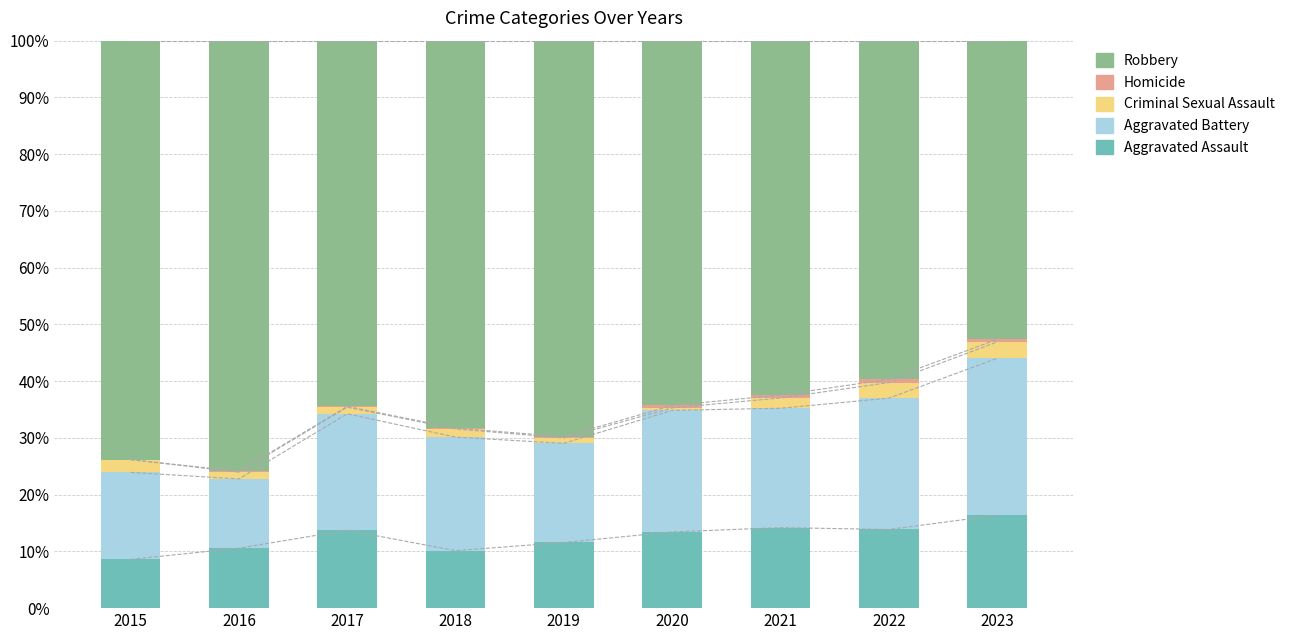

Is it true that Aggravated Battery equals 15.3 at 2015?

True